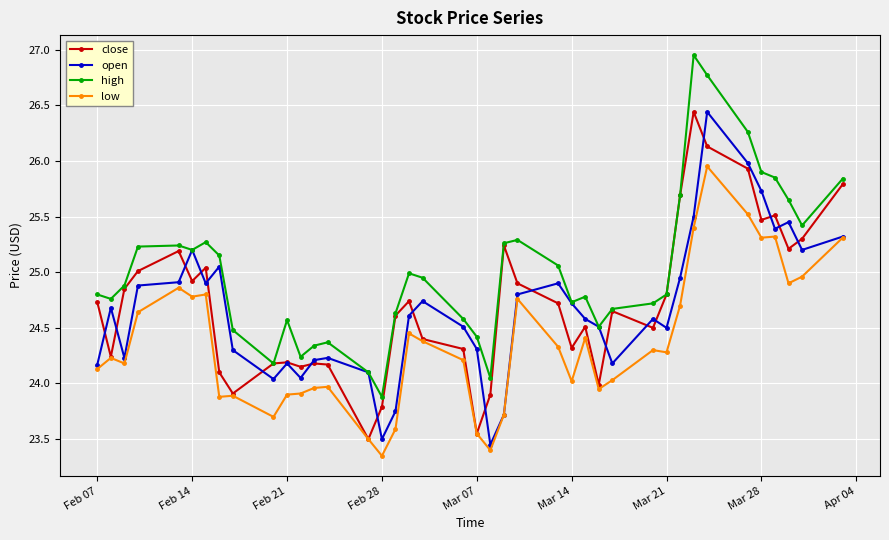

What is the value of the open point at the 31st from the left?

24.5